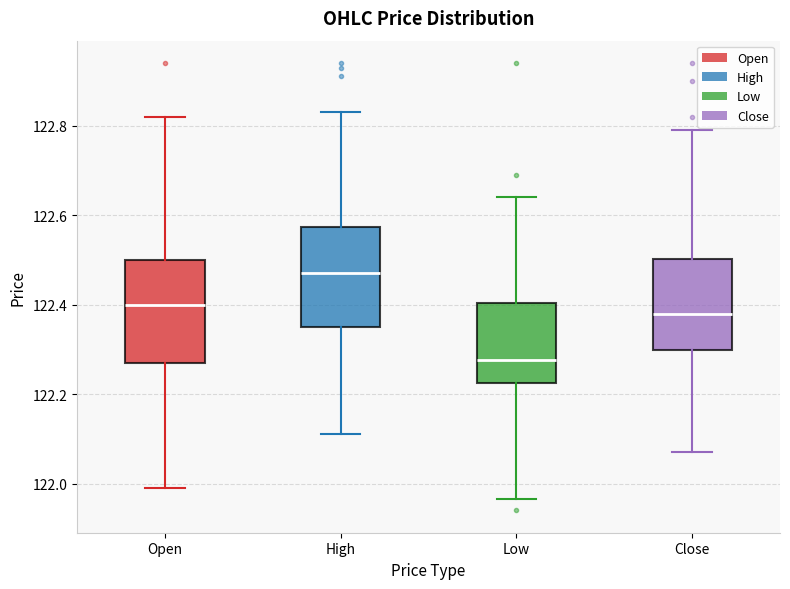

Reading left to right, transcribe this box plot: for each box, give where its median line is, the range the box spans, and where its two whiskers end, as read against the y-axis. The values are not printed on the chart, so give them approximately, as read against the axis.

Open: median 122.40, box 122.26 to 122.50, whiskers 122.00 to 122.82
High: median 122.48, box 122.36 to 122.58, whiskers 122.12 to 122.84
Low: median 122.28, box 122.22 to 122.40, whiskers 121.96 to 122.64
Close: median 122.38, box 122.30 to 122.50, whiskers 122.08 to 122.80